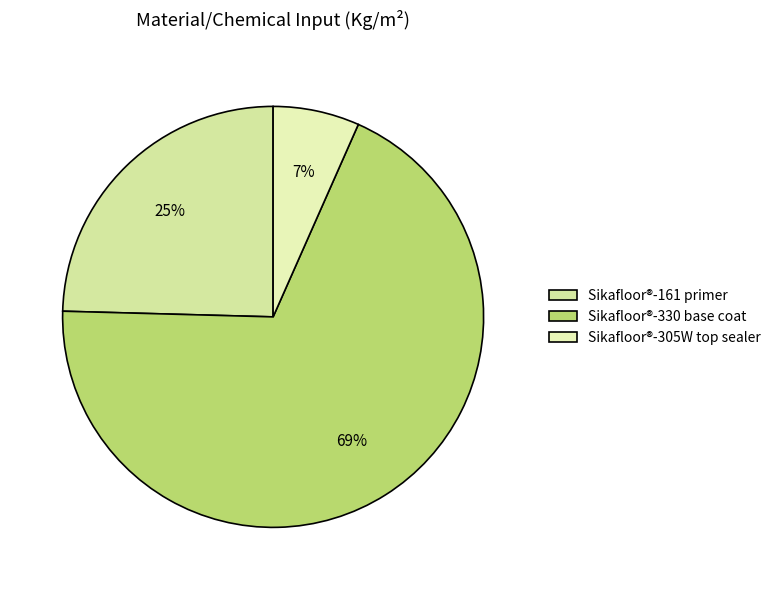

How many slices are in this pie chart?

3